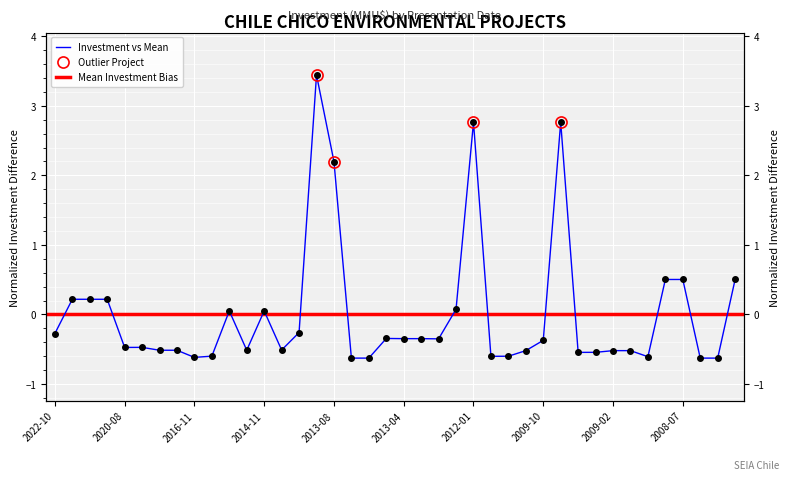

What is the greatest value displayed?

3.4